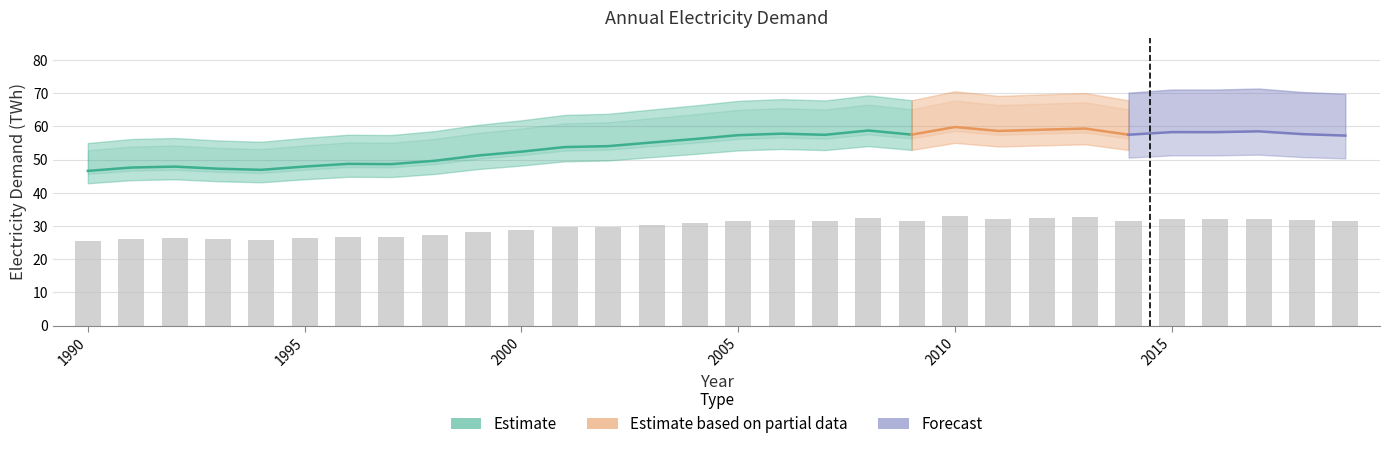

Rank the categories by value from highest to lowest.

2010, 2013, 2012, 2008, 2011, 2017, 2015, 2016, 2006, 2018, 2009, 2014, 2007, 2005, 2019, 2004, 2003, 2002, 2001, 2000, 1999, 1998, 1996, 1997, 1995, 1992, 1991, 1993, 1994, 1990